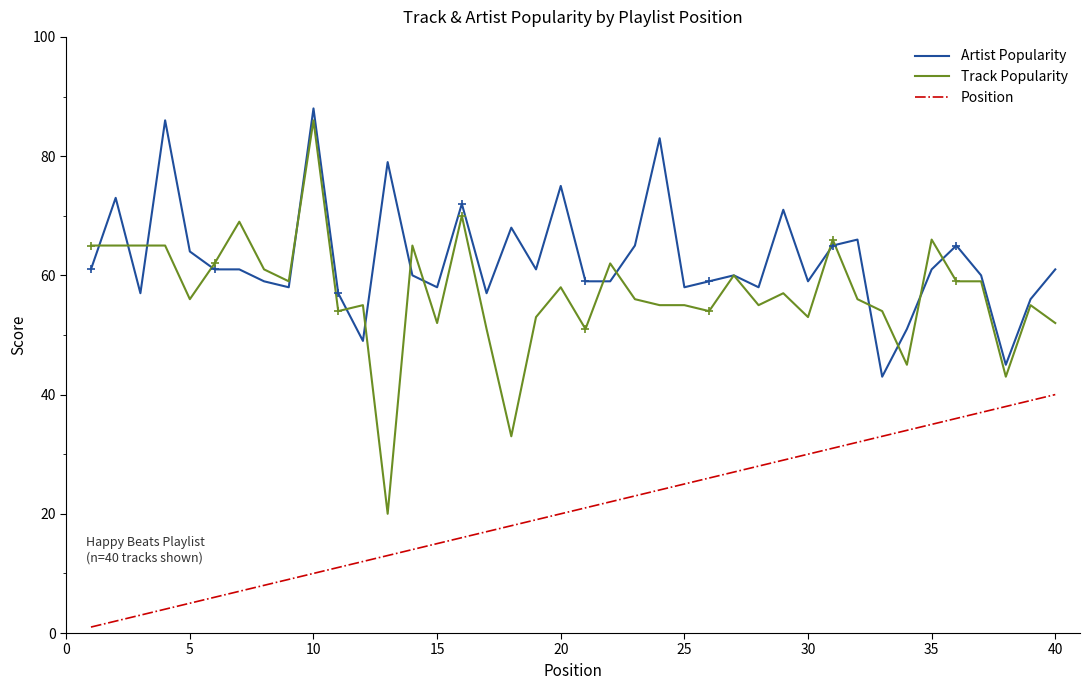

Which series has the largest total across all categories?

Artist Popularity